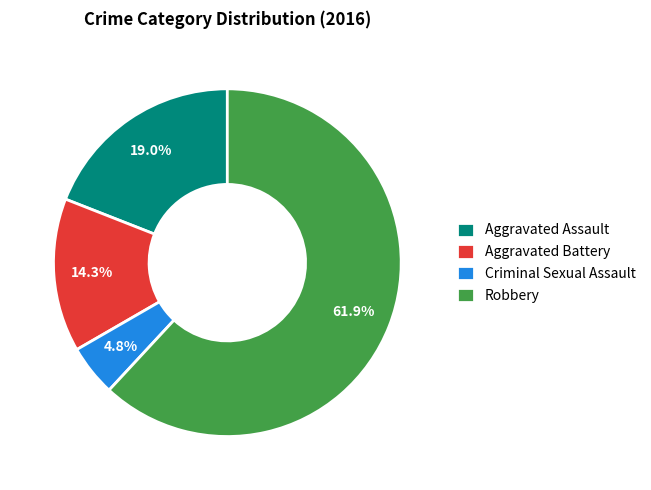

How much of the chart is everything except Aggravated Battery?

85.7%